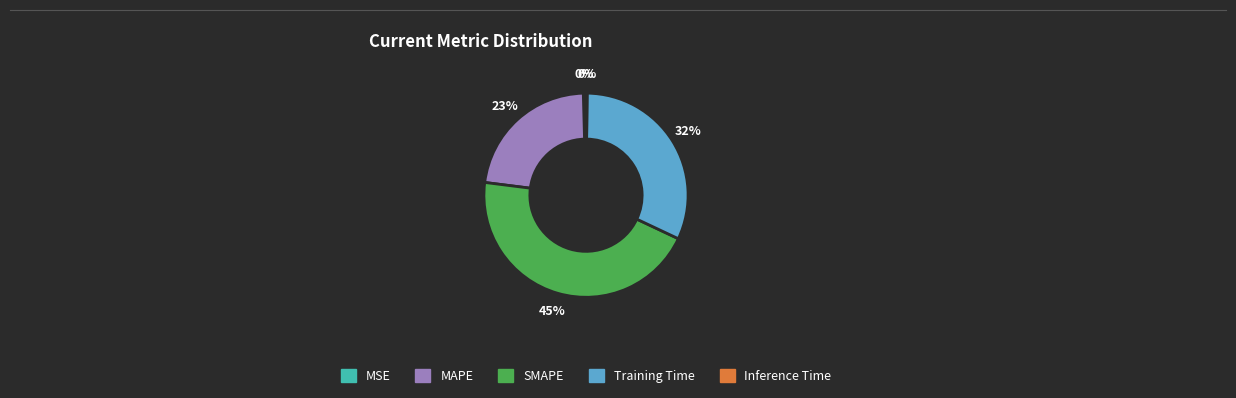

True or false: SMAPE accounts for 37% of the total.

False